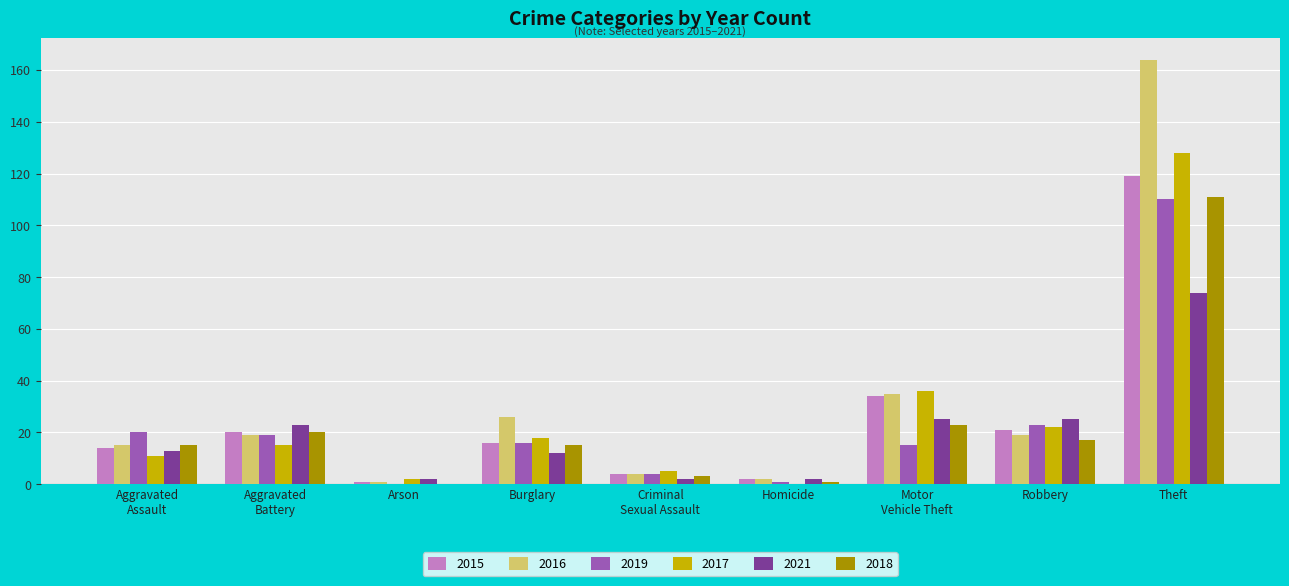

What is the maximum value for 2016?

164